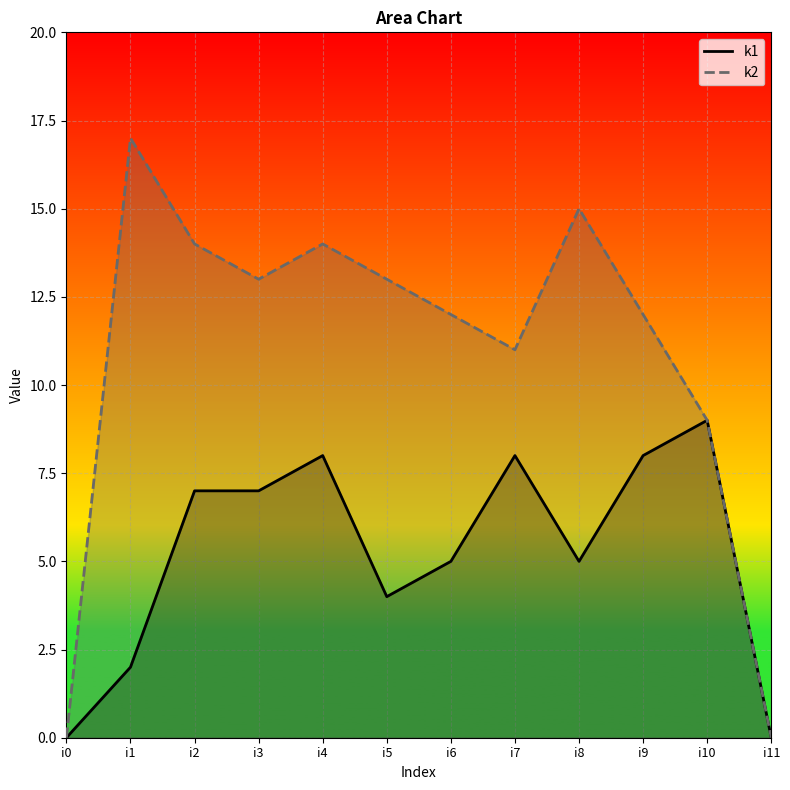

True or false: k2 and k1 cross at least once.

False